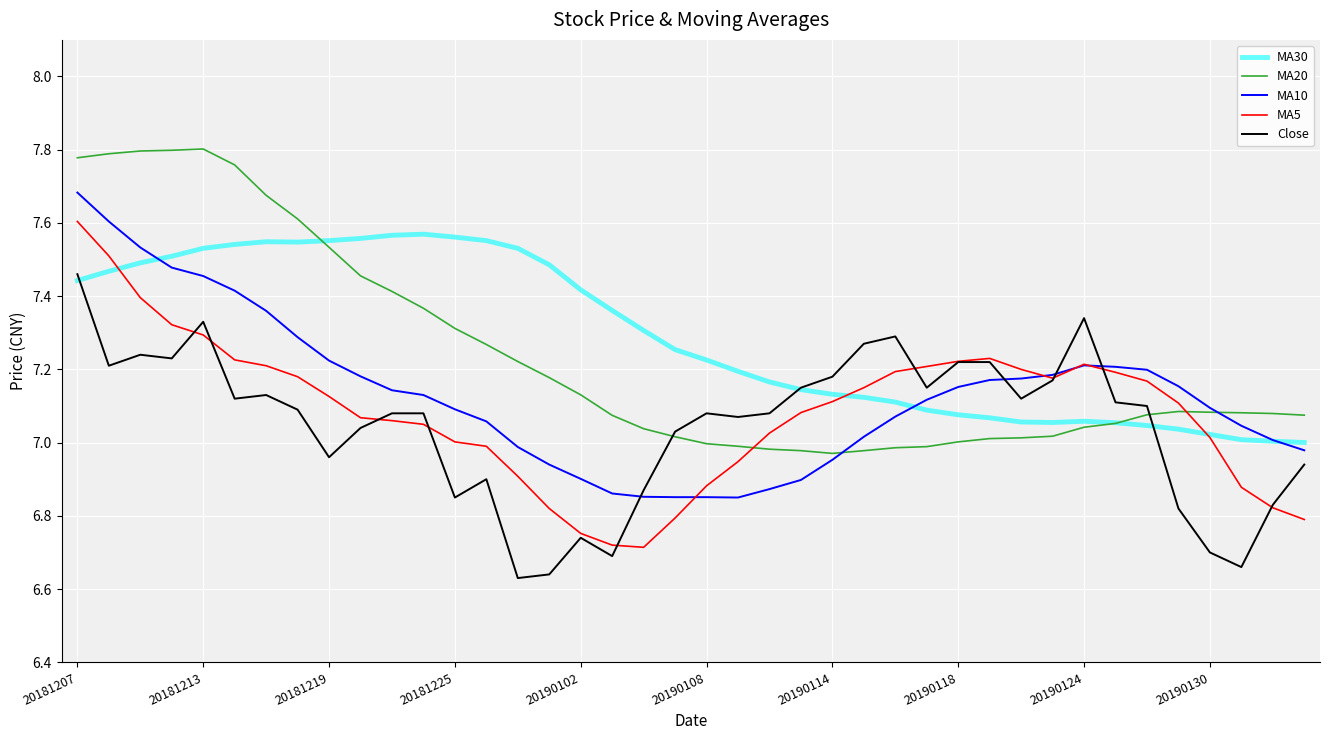

True or false: MA20 and MA5 cross at least once.

True